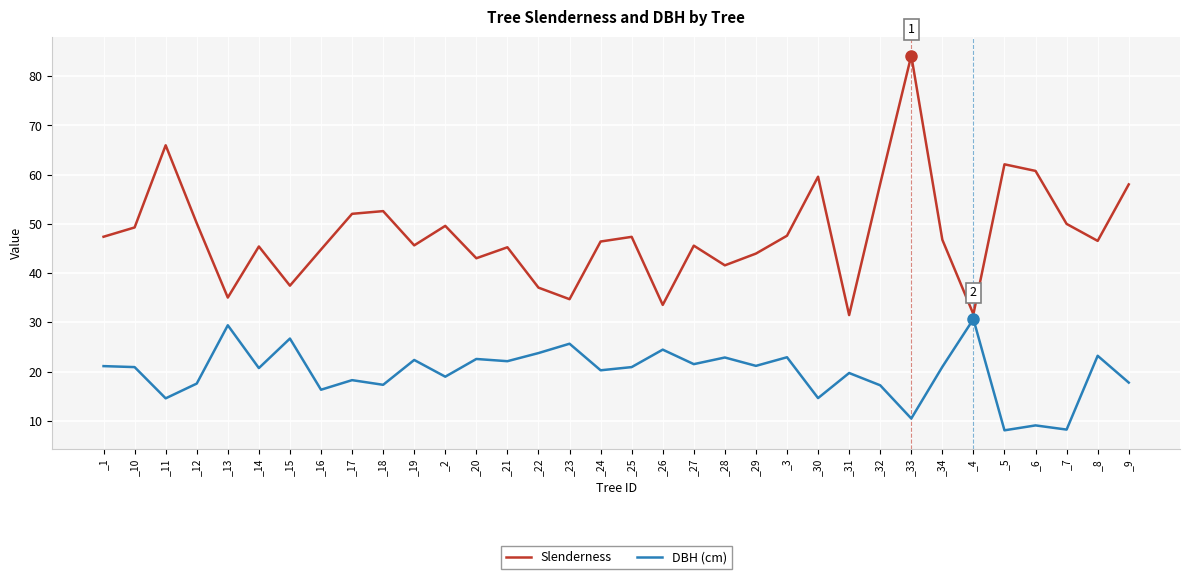

Does the chart display data point markers on the line(s)?

No